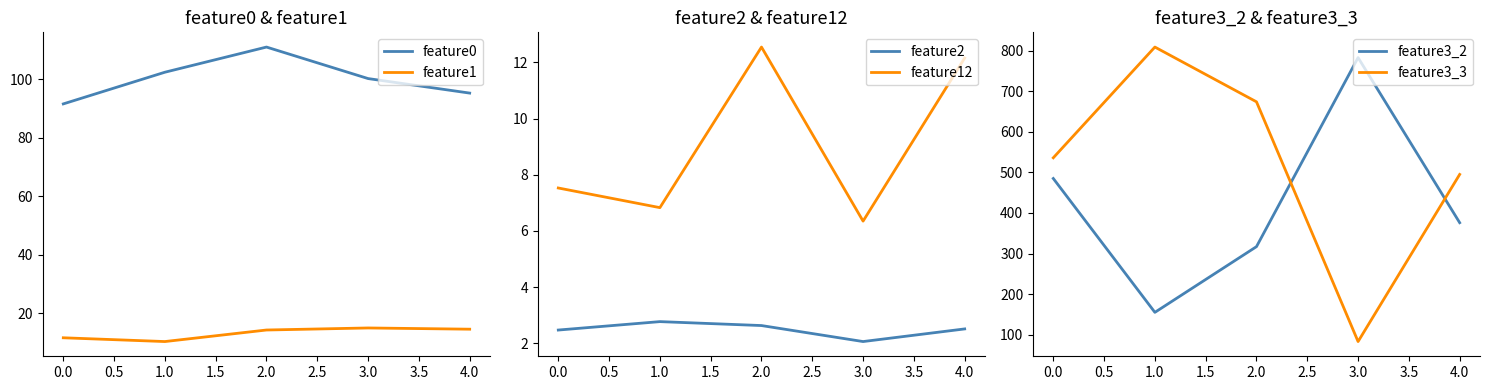

The feature0 series shows 95.3 at 4.0. True or false?

True